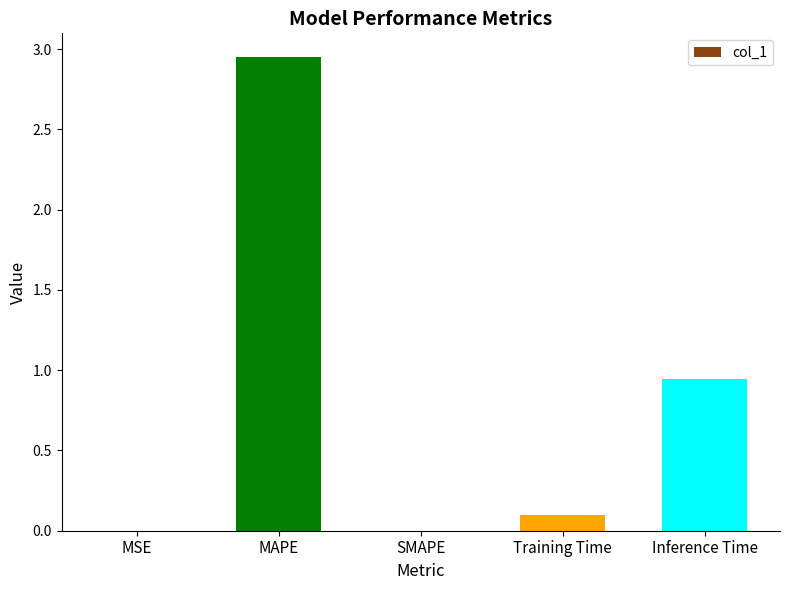

How many categories are shown in the chart?

5